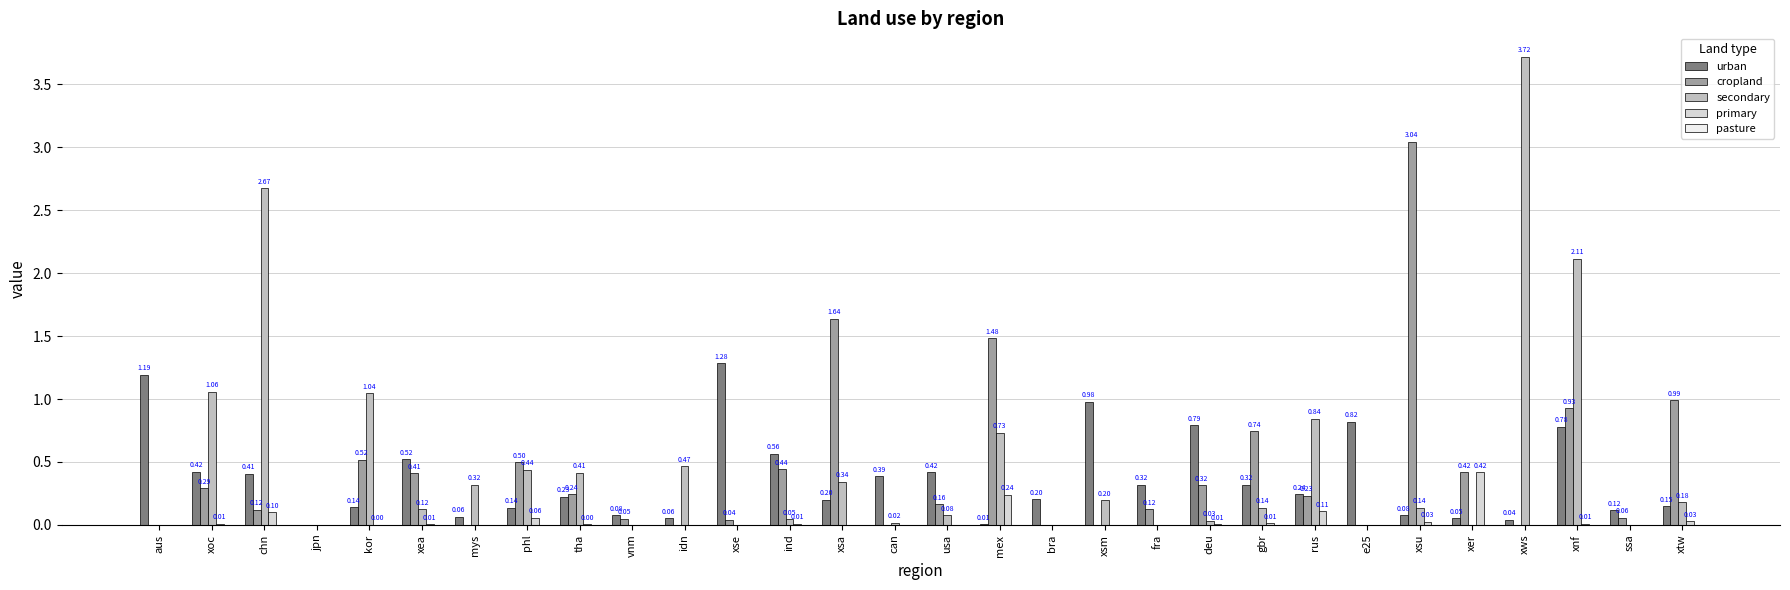

The cropland series shows -2.0 at e25. True or false?

False